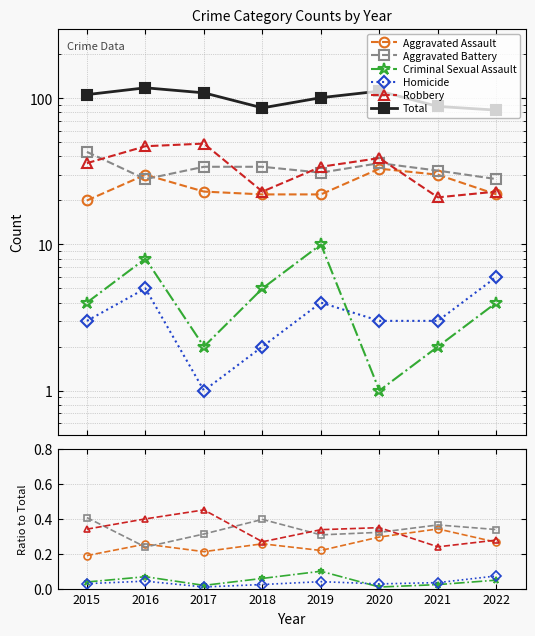

True or false: Aggravated Assault has more than 1 interior local peaks.

True